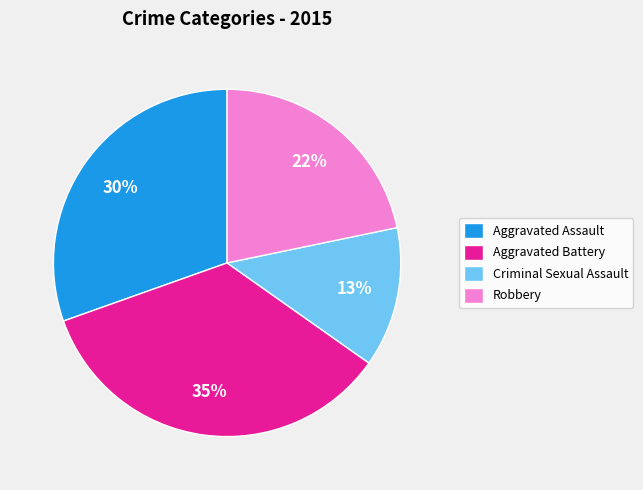

The Robbery slice represents 8% of the pie. True or false?

False